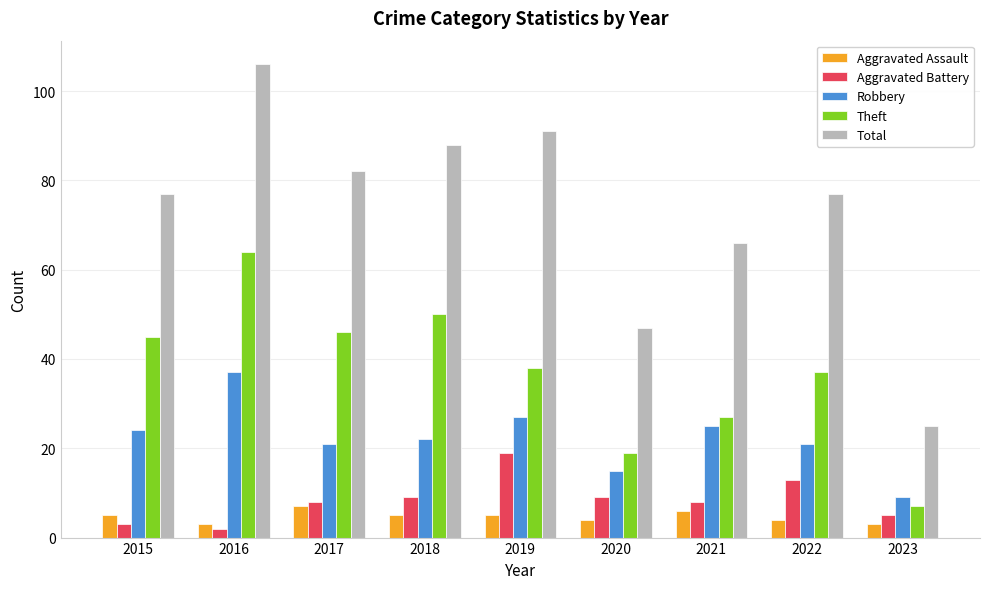

Which label corresponds to the largest value in the chart?

2016